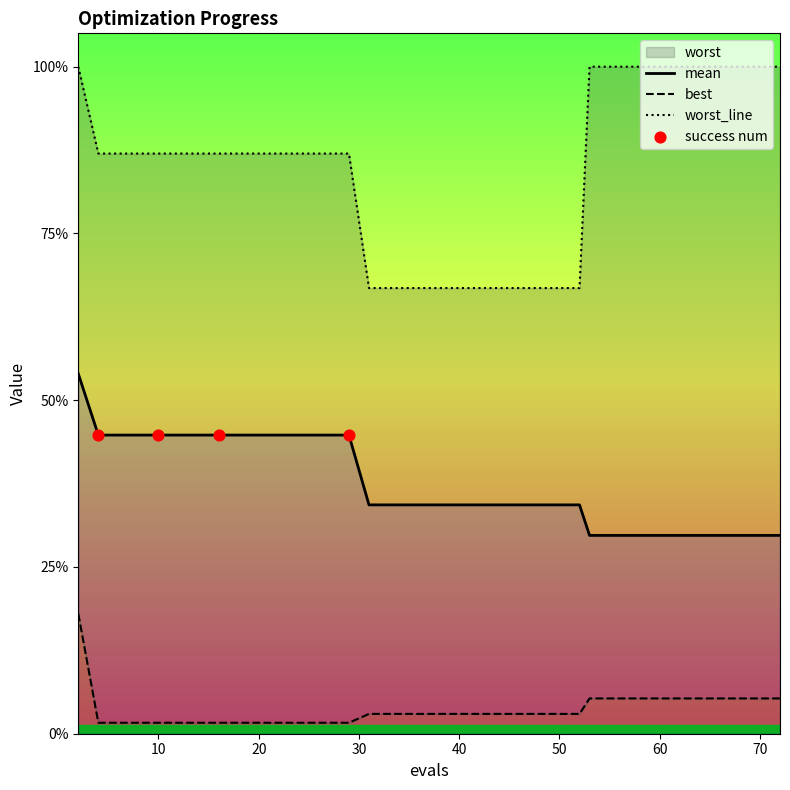

Which series has the widest spread of Y values?

worst